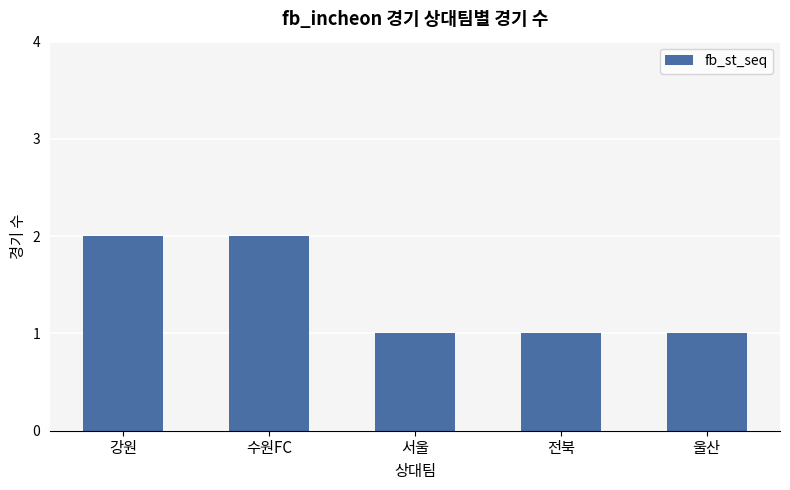

Approximately how many times larger is the value at 서울 compared to 전북?

1.0